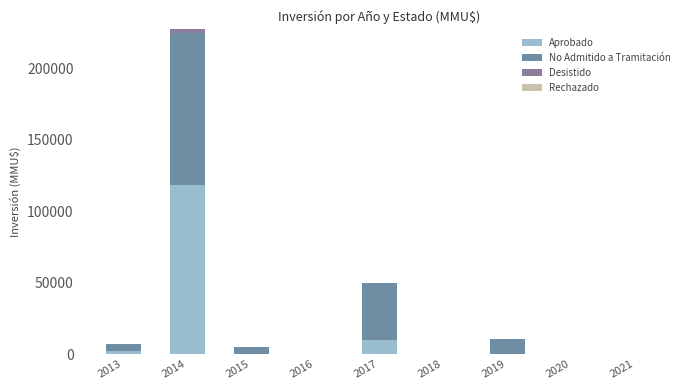

Are the bars horizontal?

No